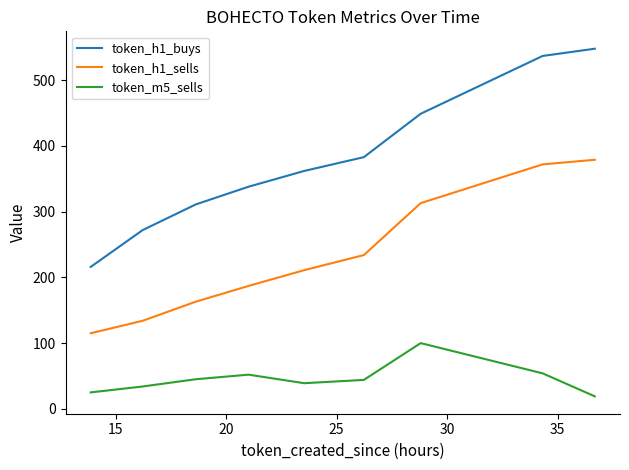

Rank the series by their average value, from highest to lowest.

token_h1_buys, token_h1_sells, token_m5_sells